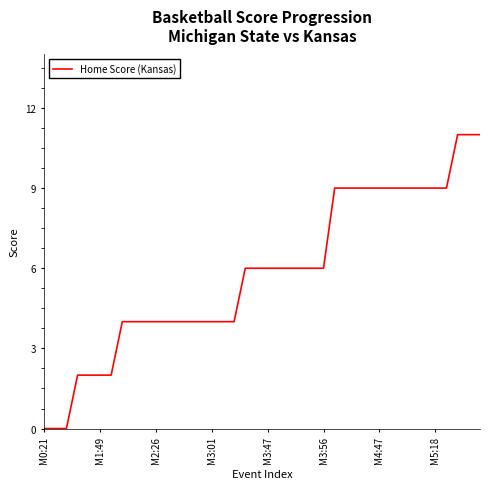

Is this an area chart (filled region under the line)?

No